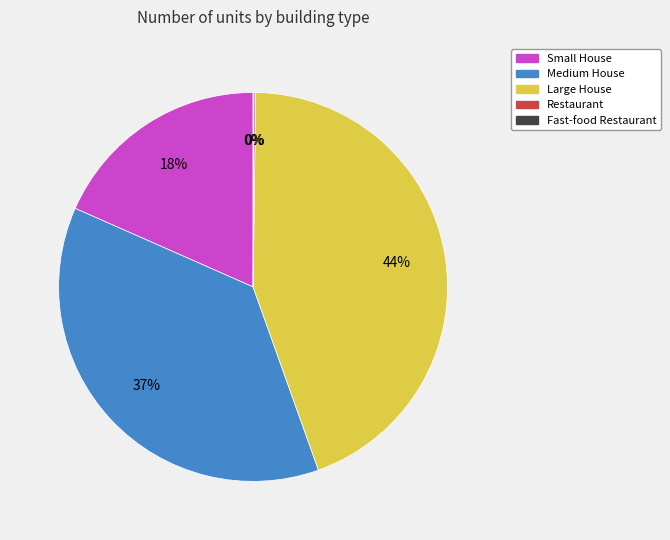

Is there any slice that represents more than half of the pie?

No